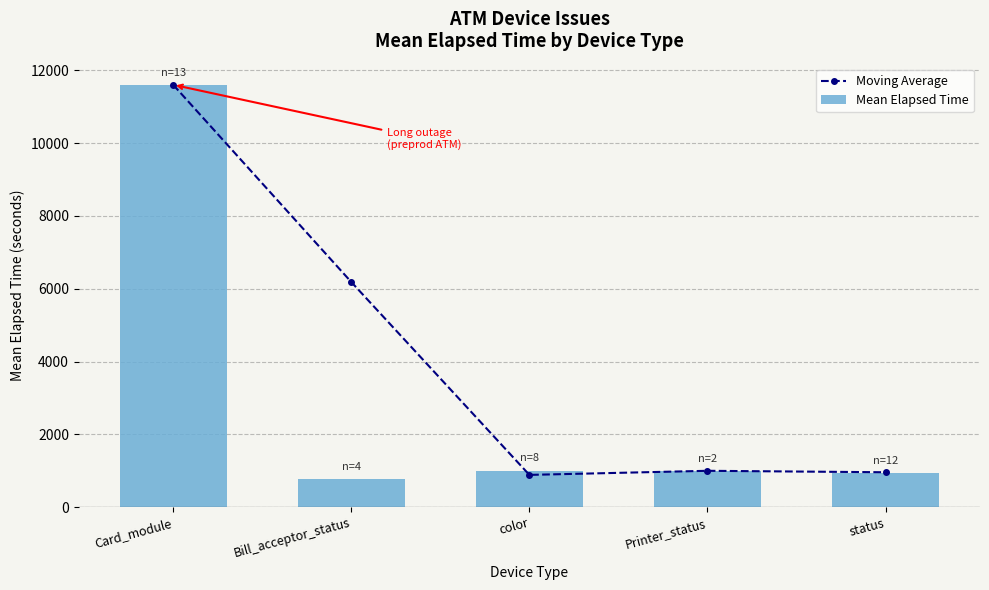

List the series in order of their peak value, highest first.

Moving Average, Mean Elapsed Time